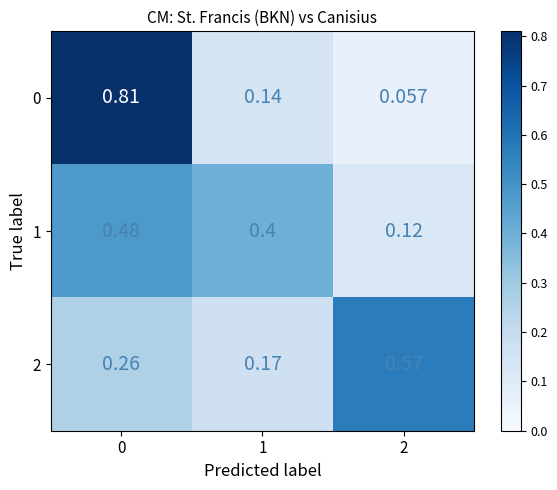

Is the value of 0 at 0 greater than the value of 1 at 0?

Yes